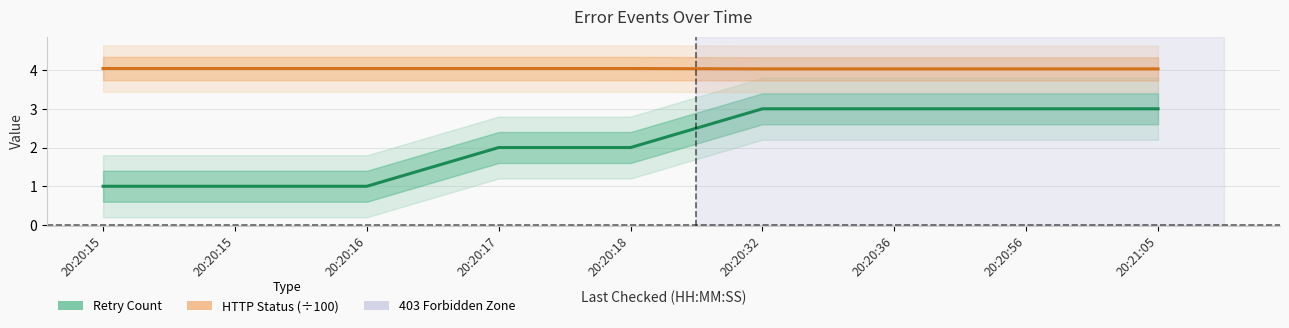

List the series in order of their overall mean, lowest first.

Retry Count, HTTP Status (÷100)